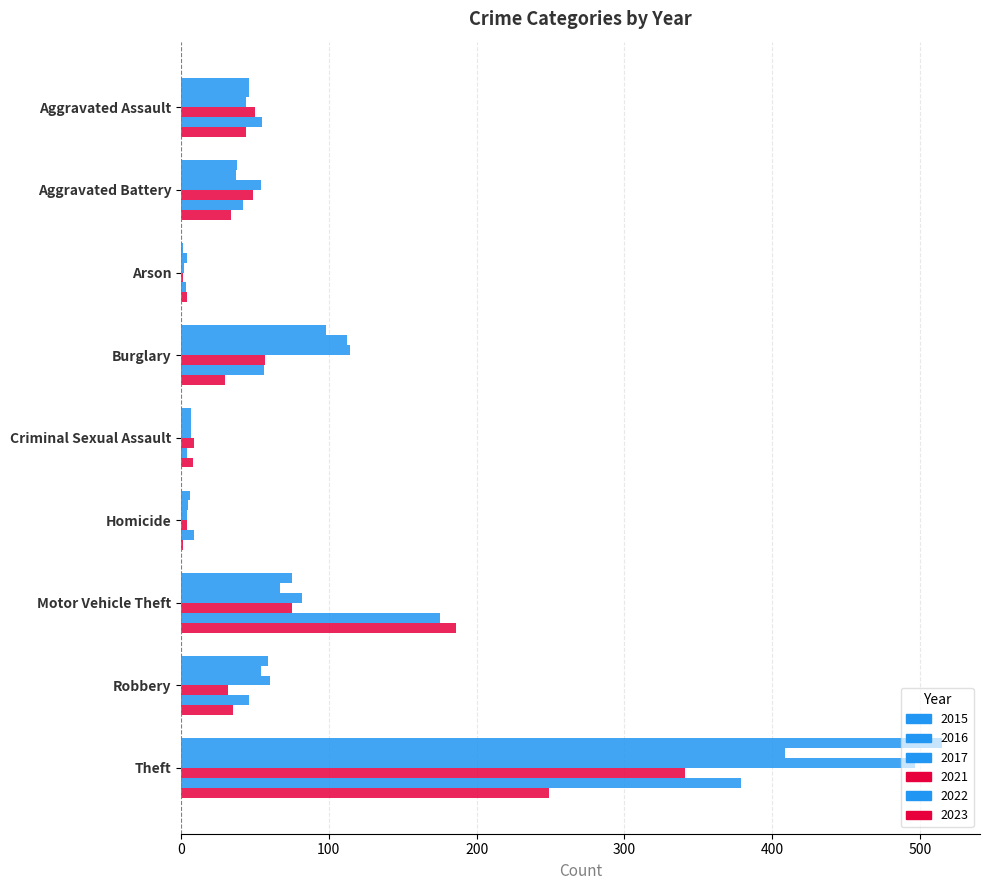

How many data points does each series have?

9